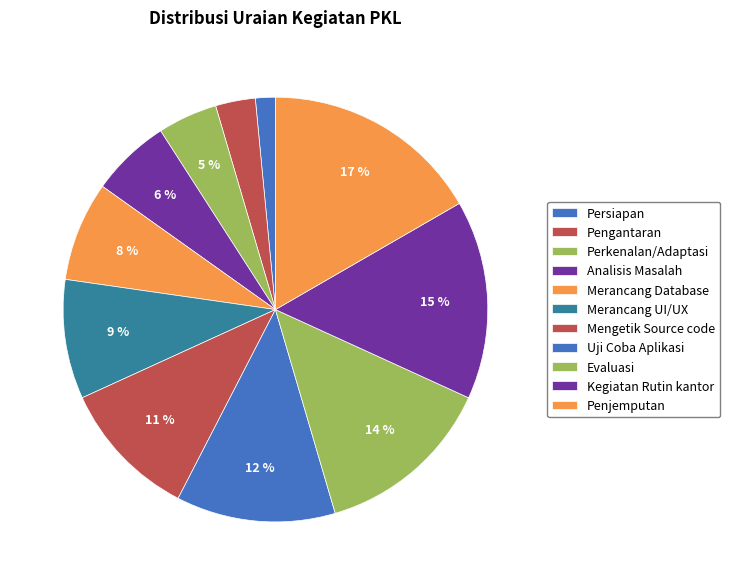

Count the number of slices in the pie.

11